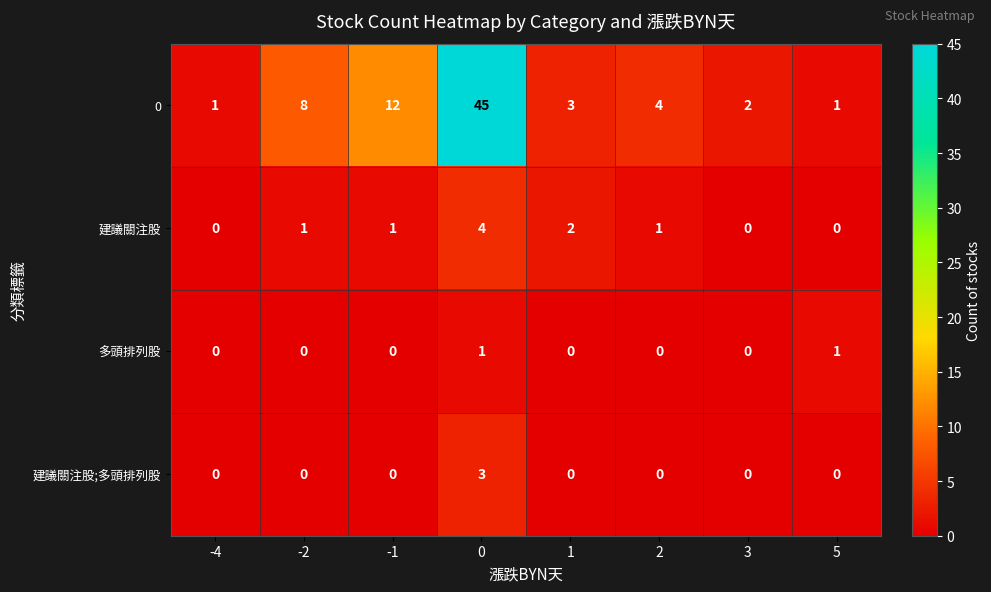

List the series in order of their peak value, highest first.

0, 建議關注股, 建議關注股;多頭排列股, 多頭排列股